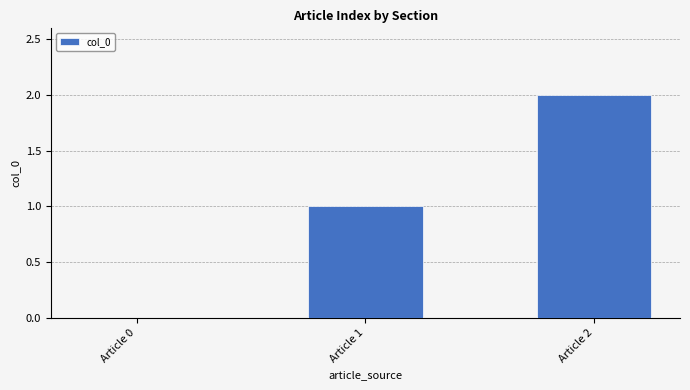

Which category has the highest value across all series?

Article 2